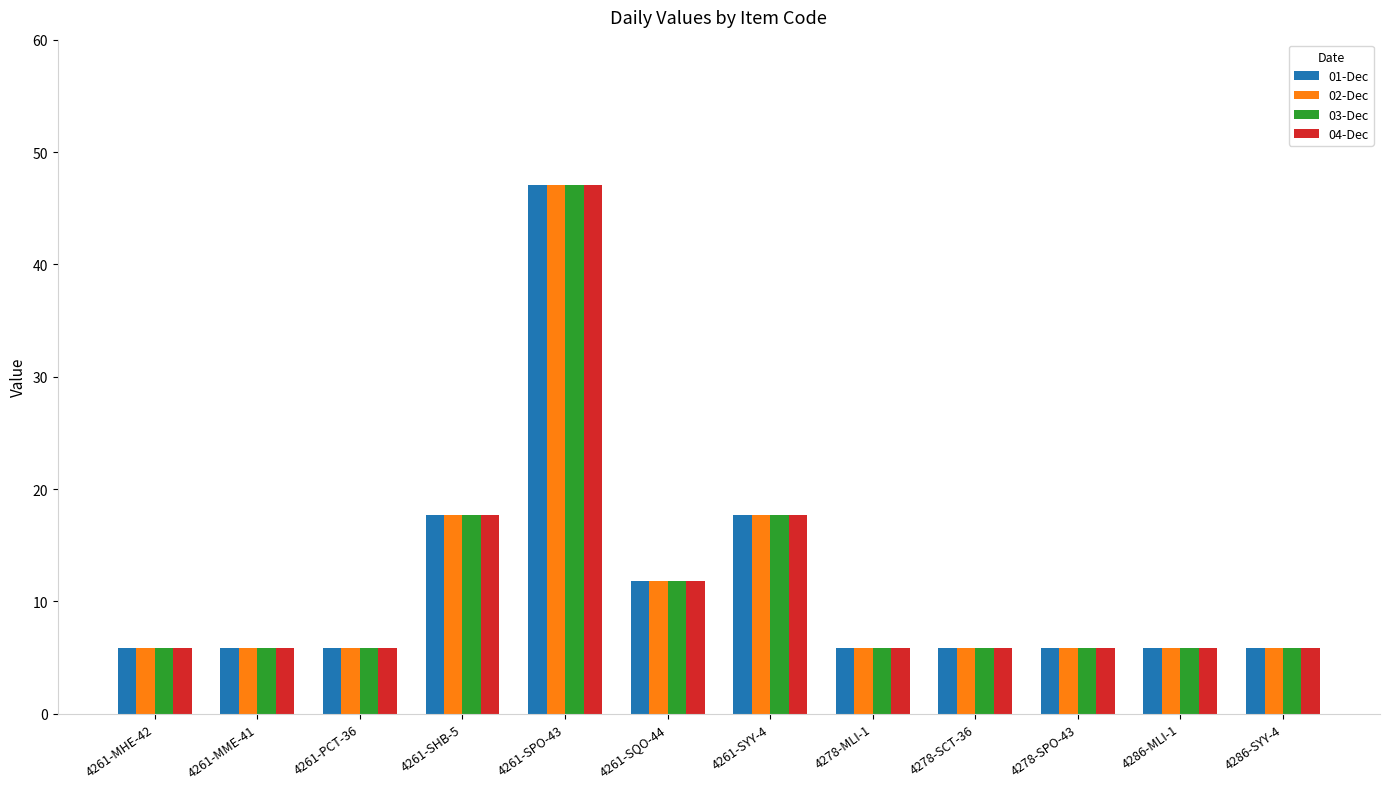

What is the label of the 2nd bar from the left?

4261-MME-41